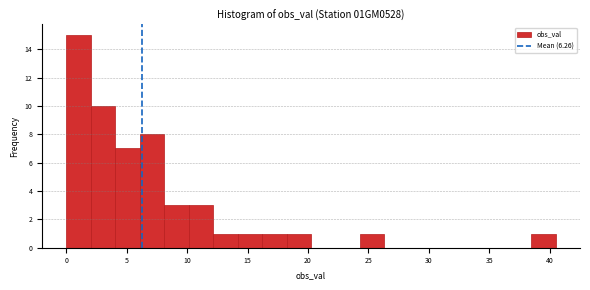

Reading left to right, transcribe this chart: for each bar, give the range it covers on the x-axis and its height. Neither the bar edges nor the heights are printed on the chart, so give them approximately, as read against the axes.

0.0 to 2.0: 15
2.0 to 4.0: 10
4.0 to 6.0: 7
6.0 to 8.0: 8
8.0 to 10.0: 3
10.0 to 12.0: 3
12.0 to 14.0: 1
14.0 to 16.0: 1
16.0 to 18.0: 1
18.0 to 20.5: 1
20.5 to 22.5: 0
22.5 to 24.5: 0
24.5 to 26.5: 1
26.5 to 28.5: 0
28.5 to 30.5: 0
30.5 to 32.5: 0
32.5 to 34.5: 0
34.5 to 36.5: 0
36.5 to 38.5: 0
38.5 to 40.5: 1